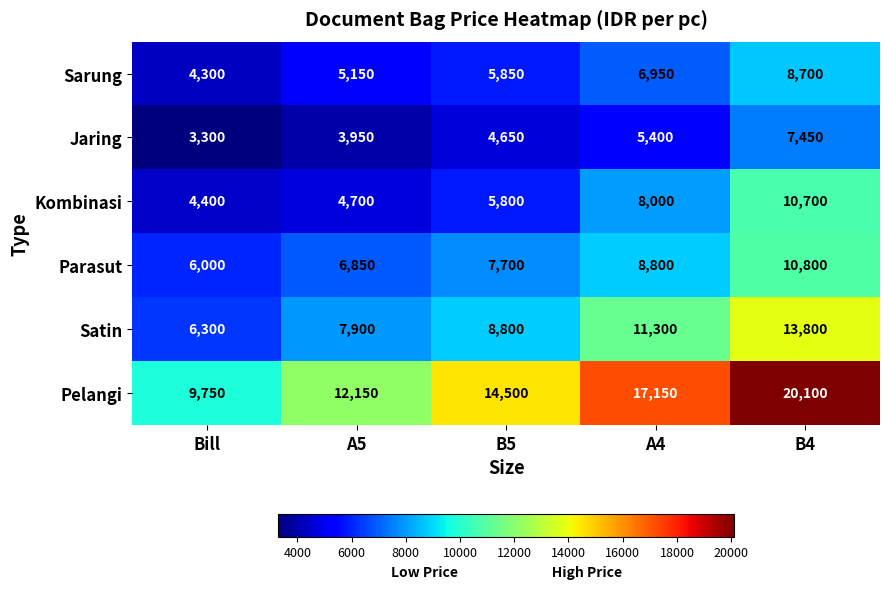

Which label corresponds to the smallest value in the chart?

Bill